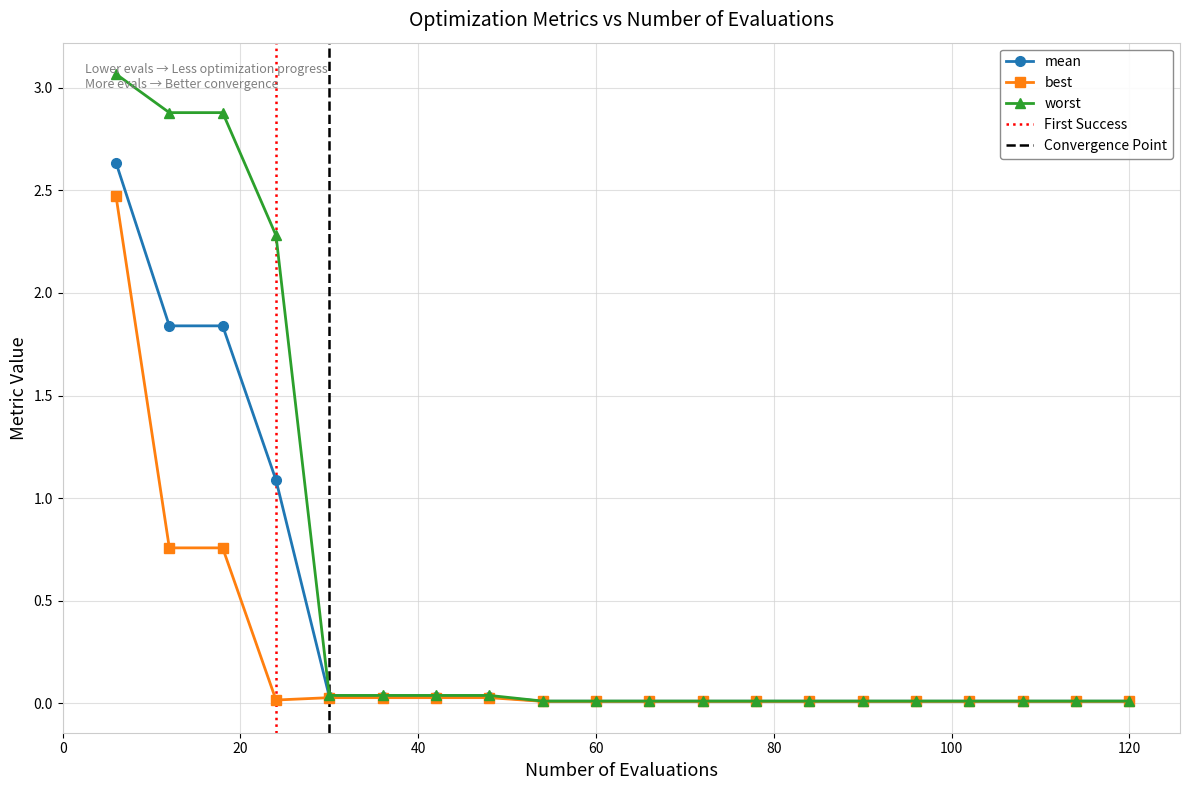

Is it true that mean equals 0.0 at 96?

False